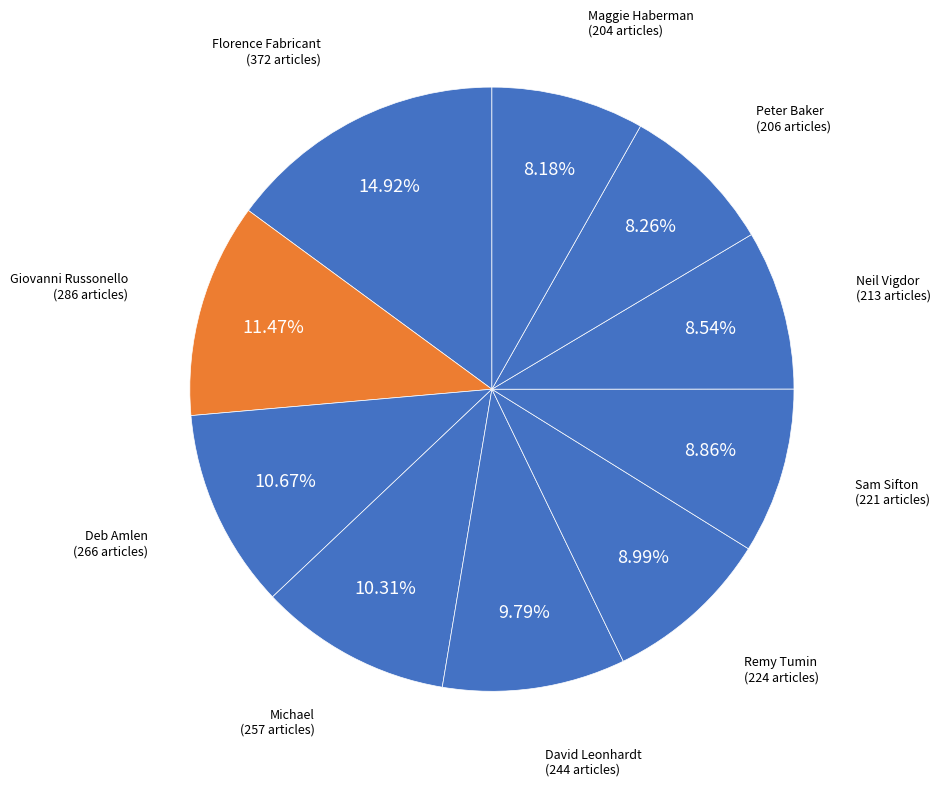

Between Peter Baker and David Leonhardt, which is larger?

David Leonhardt